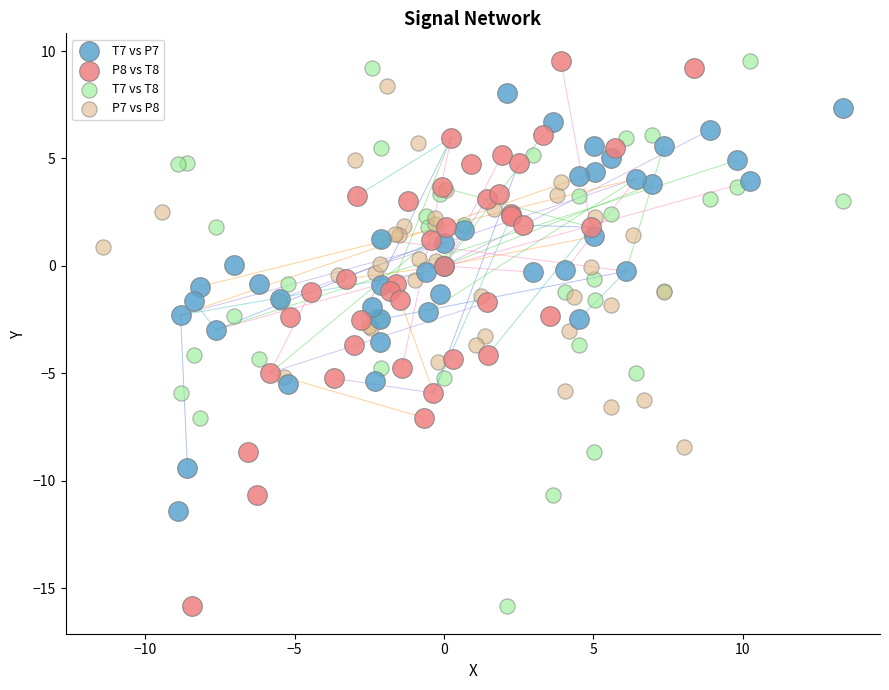

What are all the series names shown in the legend?

T7 vs P7, P8 vs T8, T7 vs T8, P7 vs P8